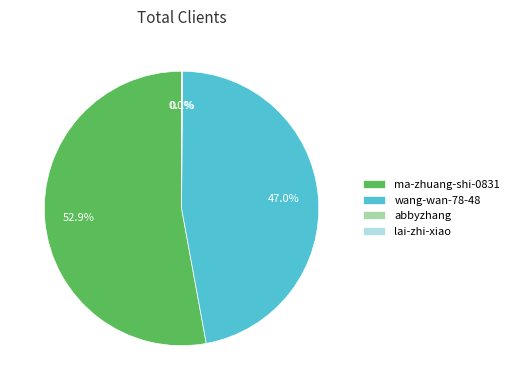

What is the majority slice?

ma-zhuang-shi-0831